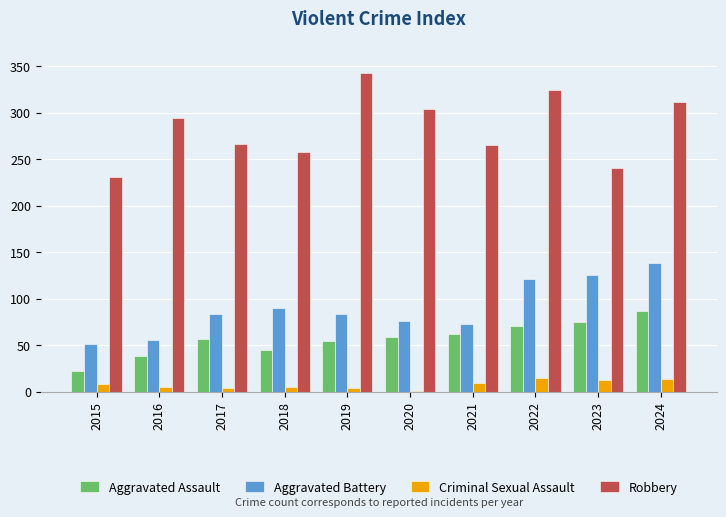

Is it true that Aggravated Assault equals 71 at 2022?

True